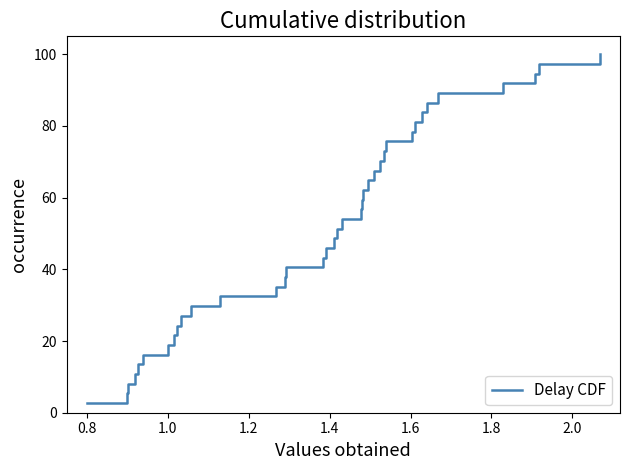

Reading left to right, what are all the values shown in this chart?

2.7	5.4	8.1	10.8	13.5	16.2	18.9	21.6	24.3	27.0	29.7	32.4	35.1	37.8	40.5	43.2	45.9	48.6	51.4	54.1	56.8	59.5	62.2	64.9	67.6	70.3	73.0	75.7	78.4	81.1	83.8	86.5	89.2	91.9	94.6	97.3	100.0